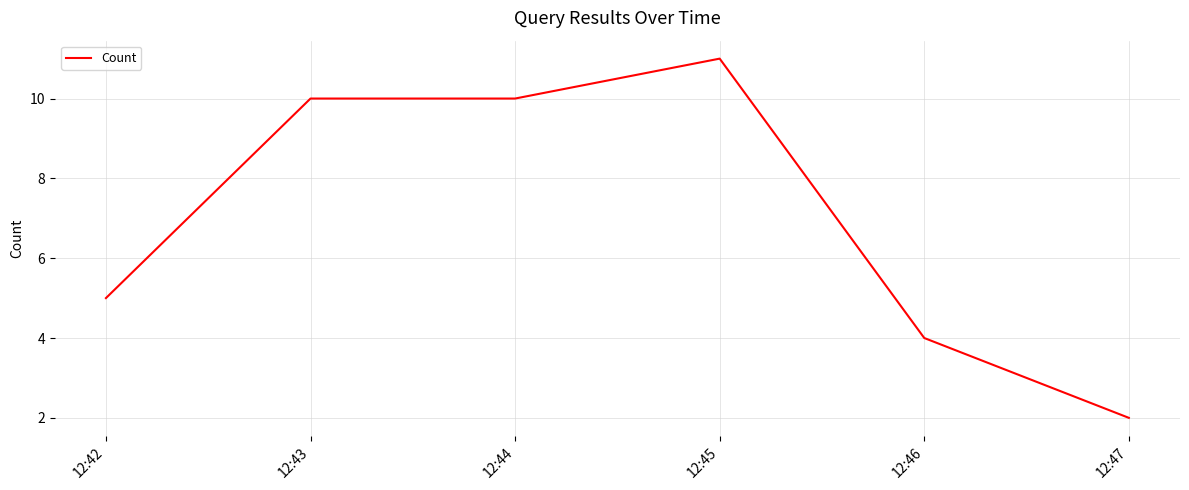

What is the change in value from 12:44 to 12:46?

-6